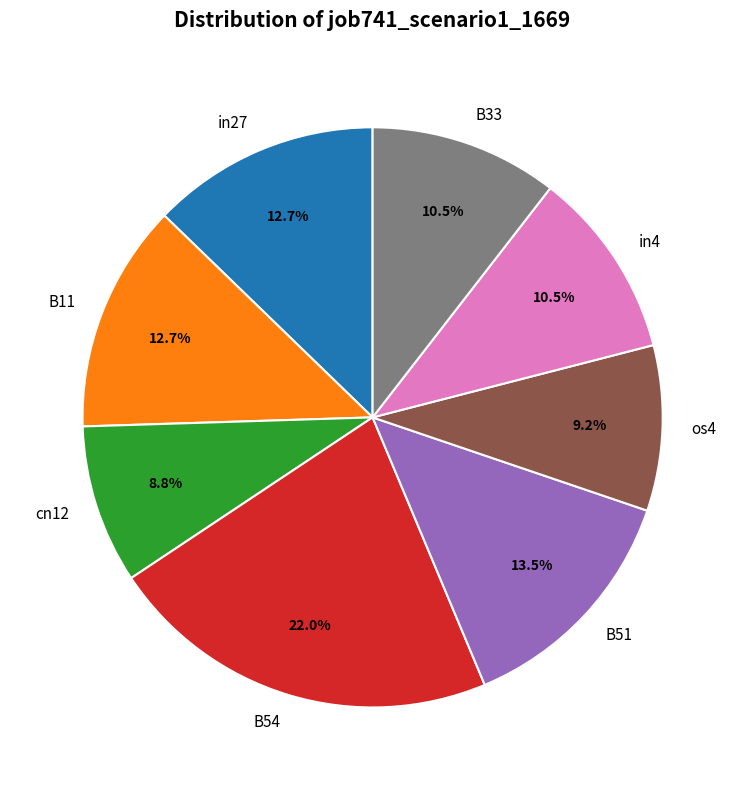

How much of the chart is everything except B33?

89.5%